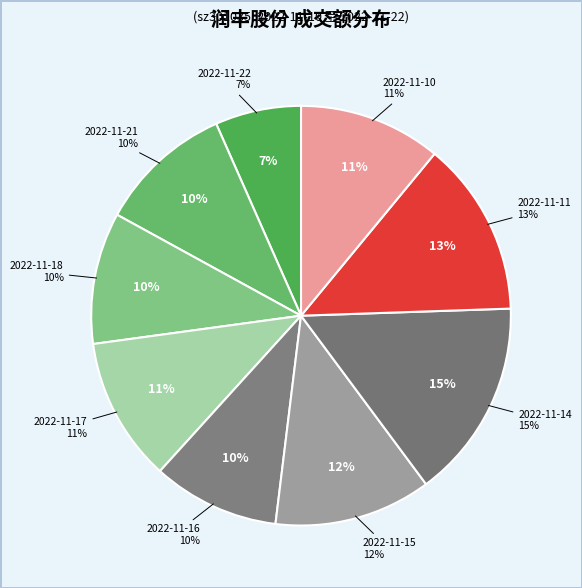

Does any single category account for the majority?

No